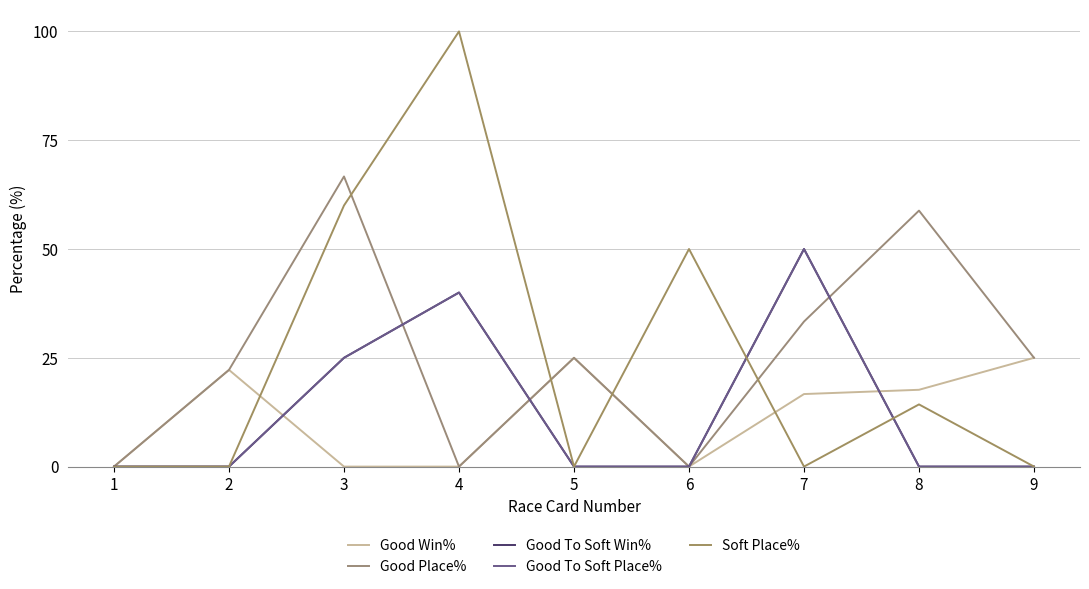

How many lines are shown in the chart?

5